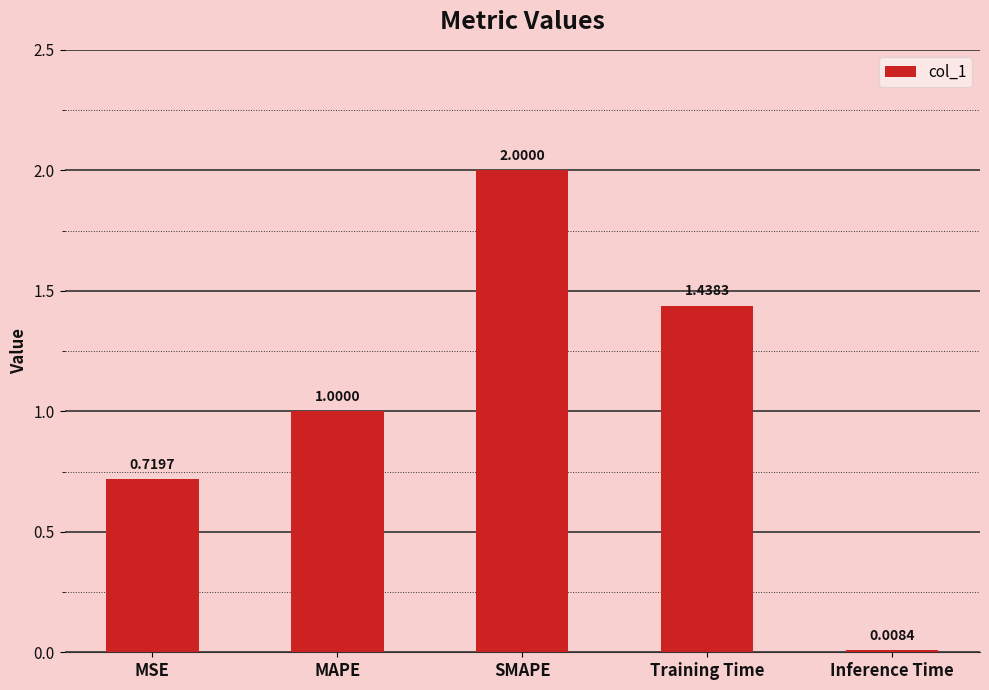

Between MAPE and Inference Time, which is larger?

MAPE